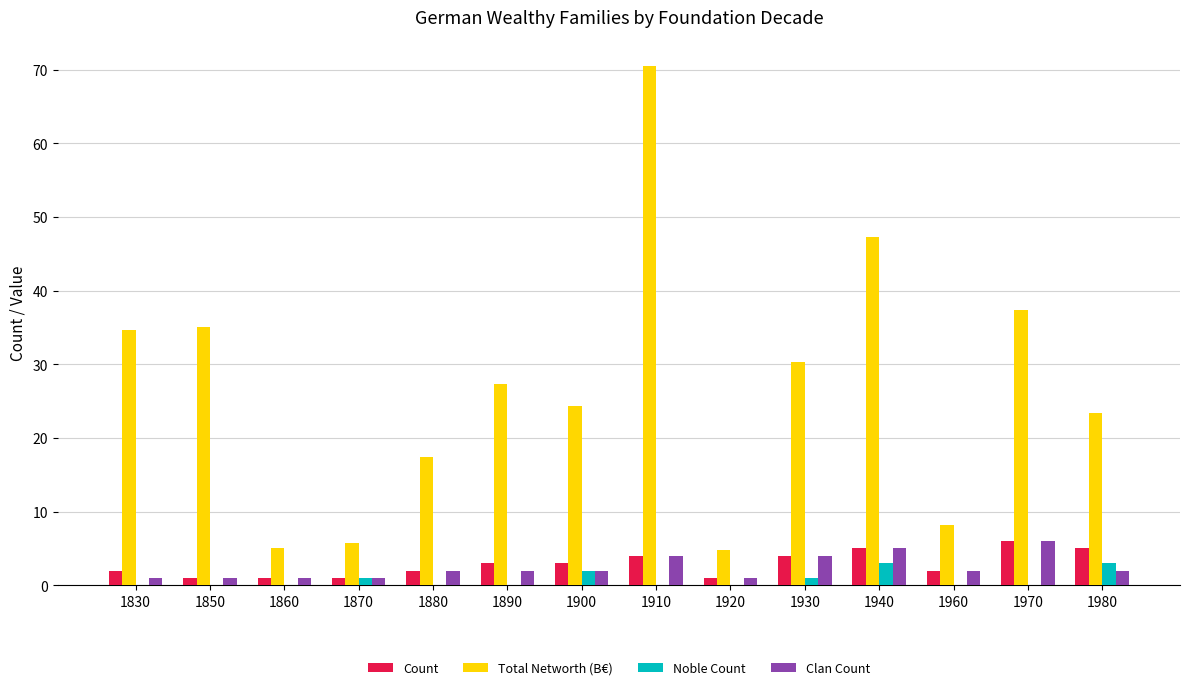

The Noble Count series shows 1.0 at 1870. True or false?

True